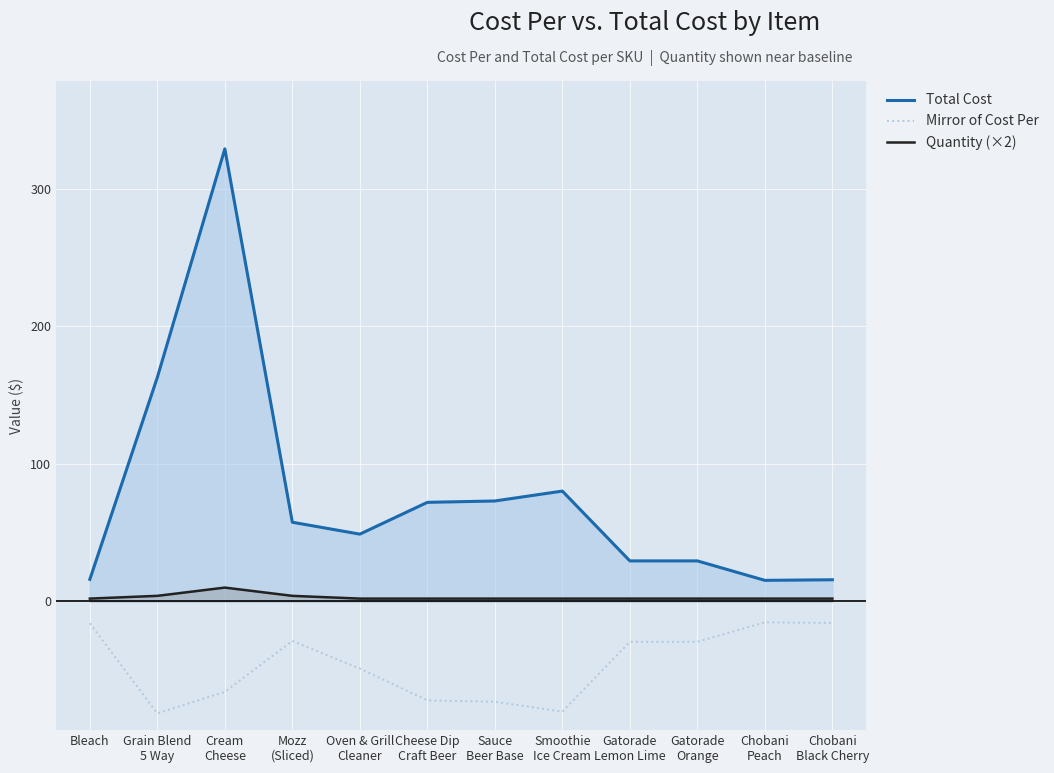

What is the value of the Total Cost point at the 9th from the left?

29.4